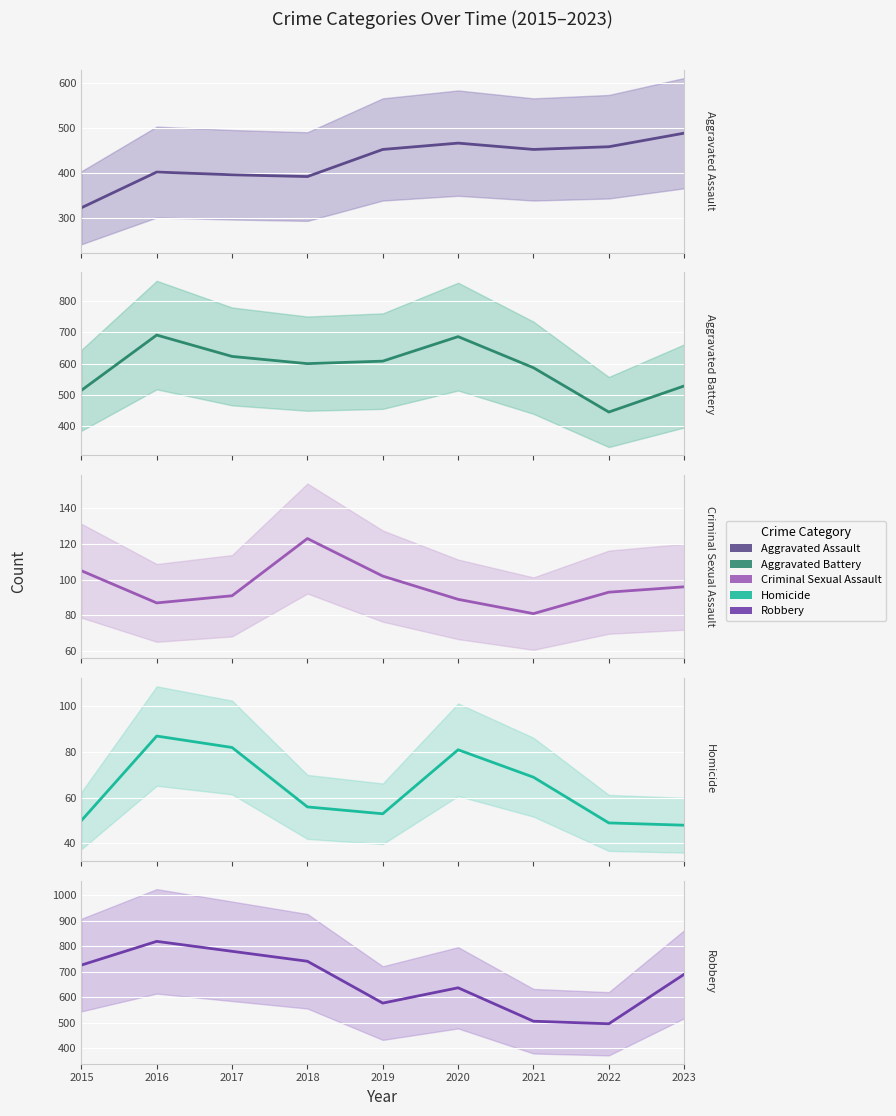

Reading left to right, transcribe all the data shown in this chart.

Aggravated Assault: 323	402	396	392	452	466	452	458	488
Aggravated Battery: 515	691	623	600	608	686	587	446	529
Criminal Sexual Assault: 105	87	91	123	102	89	81	93	96
Homicide: 50	87	82	56	53	81	69	49	48
Robbery: 726	819	780	741	577	637	506	496	690